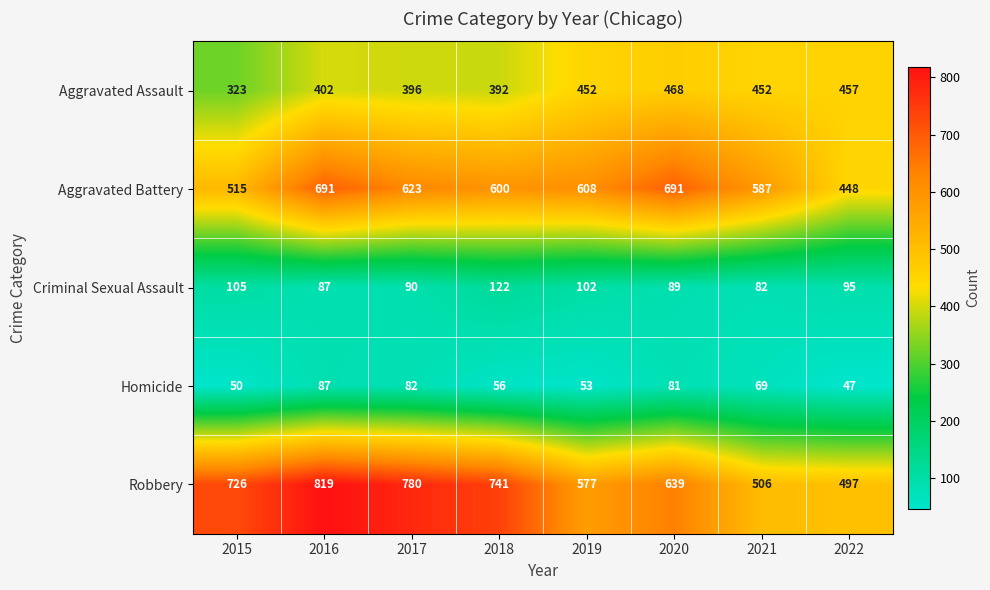

What is the difference between the maximum and minimum values in the Criminal Sexual Assault series?

40